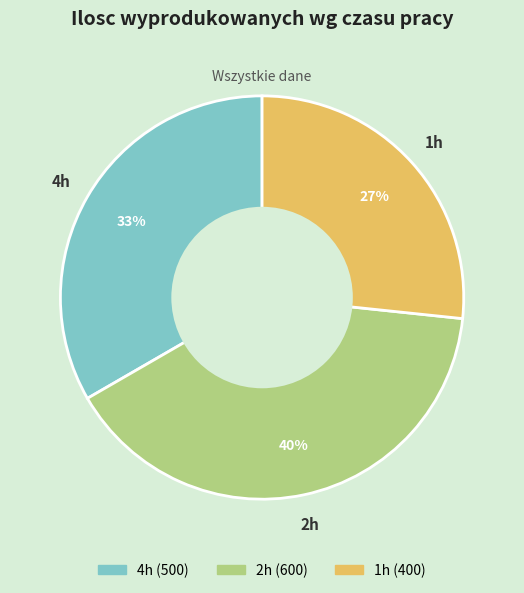

Is it true that 2h is 40% of the pie?

True